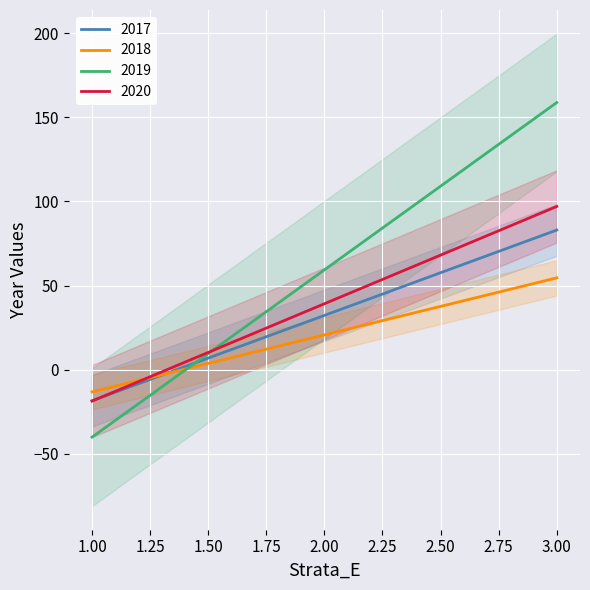

At which category does the chart reach its peak across all series?

3.0